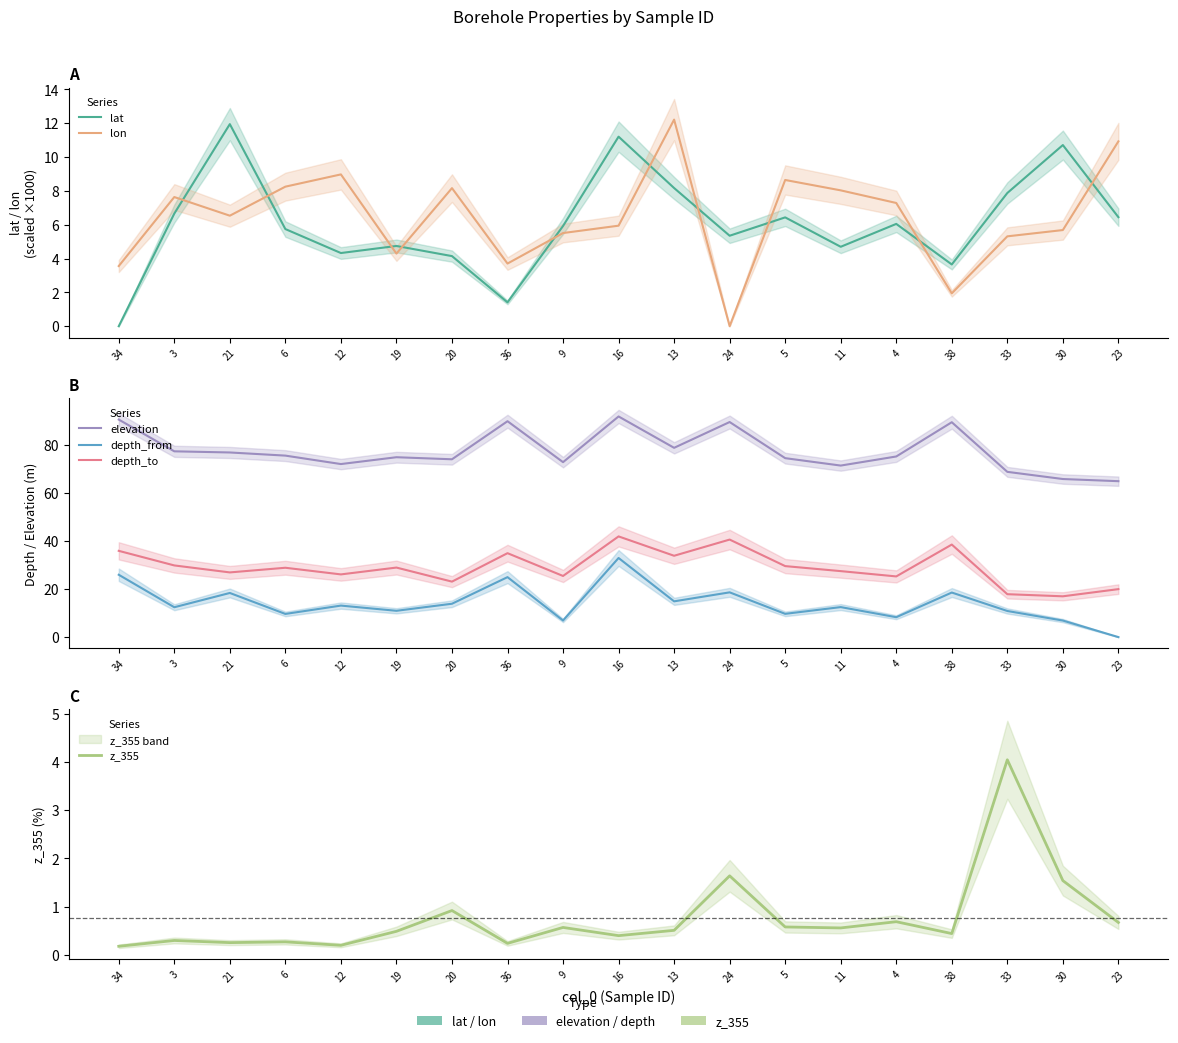

What is the label of the 9th point from the left?

9